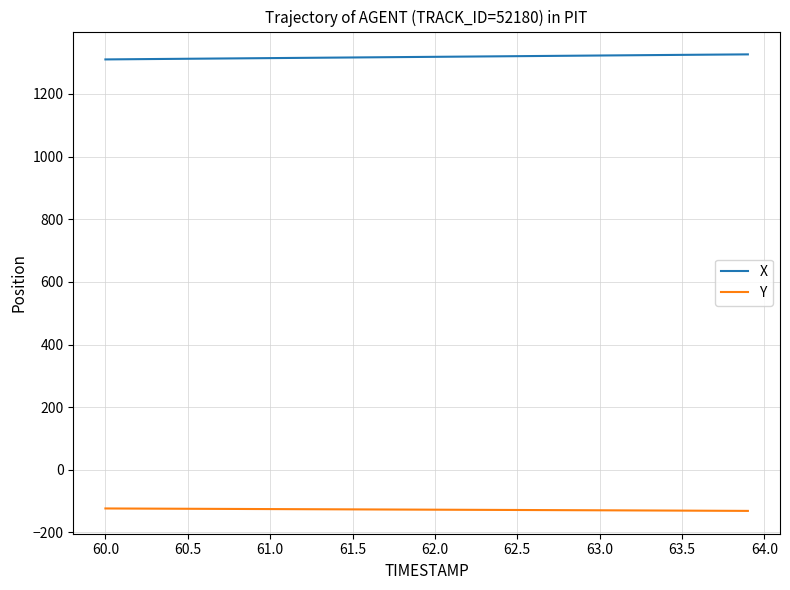

What is the maximum value for X?

1326.5